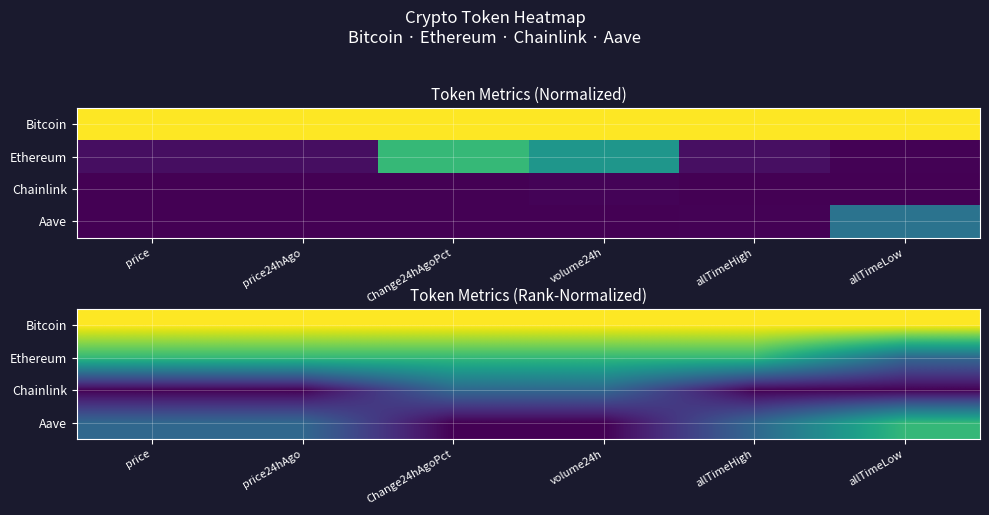

Rank the series at allTimeLow from highest to lowest value.

Bitcoin, Aave, Ethereum, Chainlink